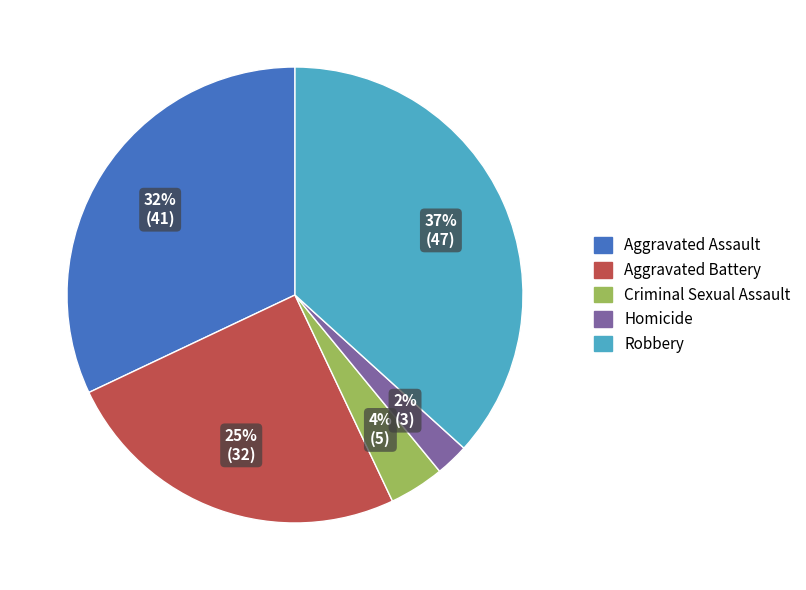

To the nearest percent, what percentage of the pie is Homicide?

2%